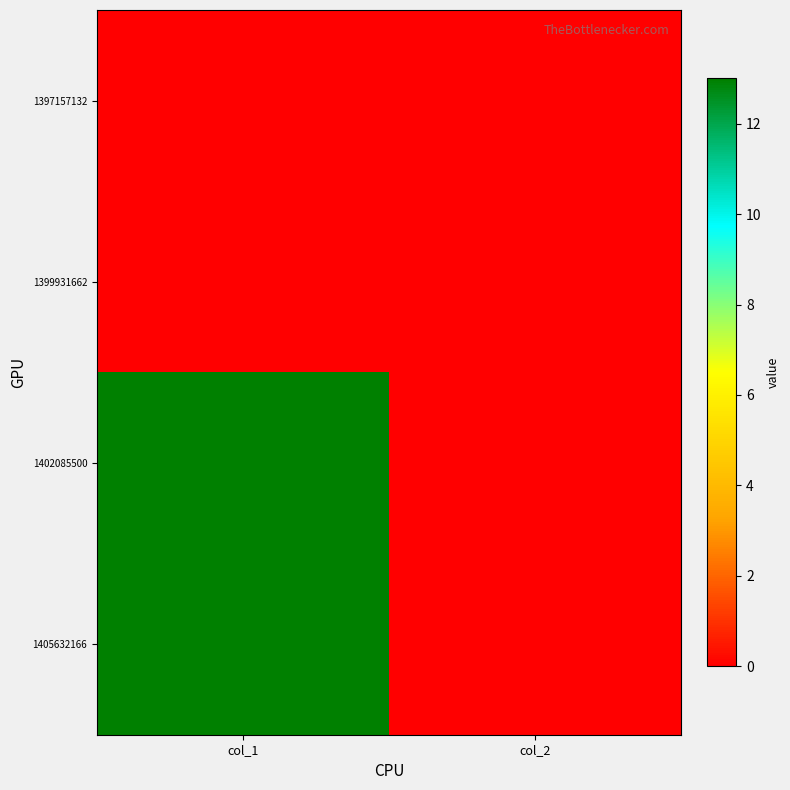

What is the spread (max minus min) of values at col_1?

13